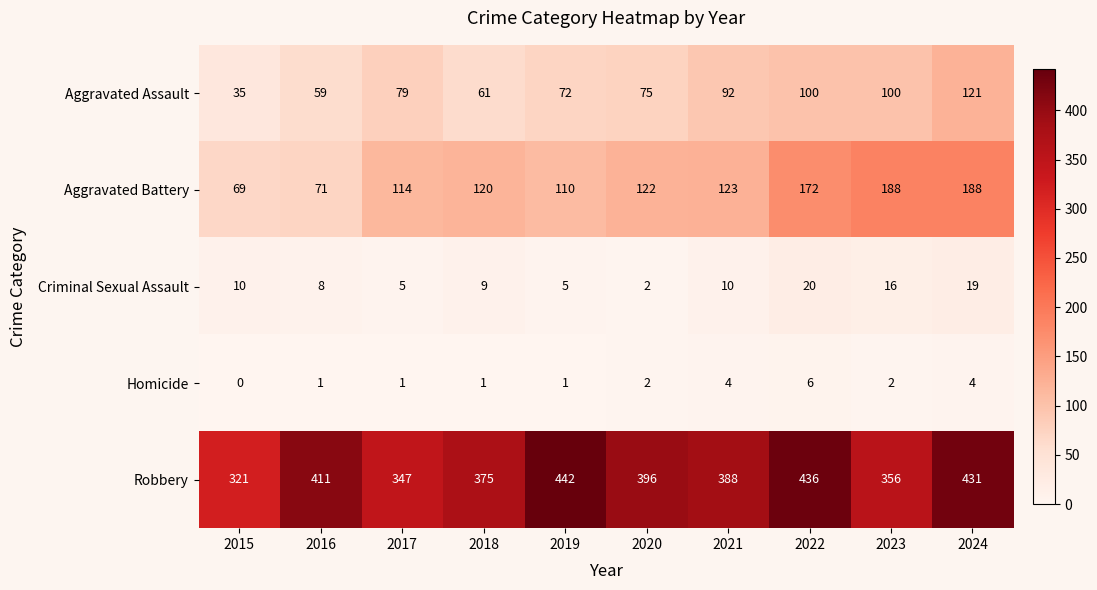

Is the value of Aggravated Battery at 2019 greater than the value of Criminal Sexual Assault at 2019?

Yes